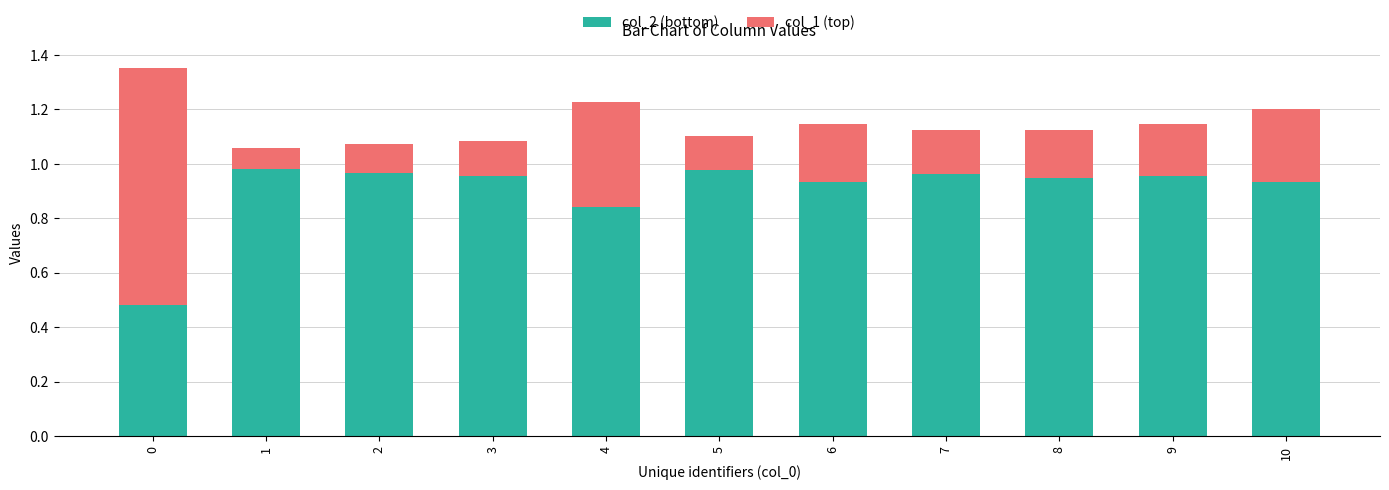

The value of col_2 (bottom) at 1 is 1.3. True or false?

False